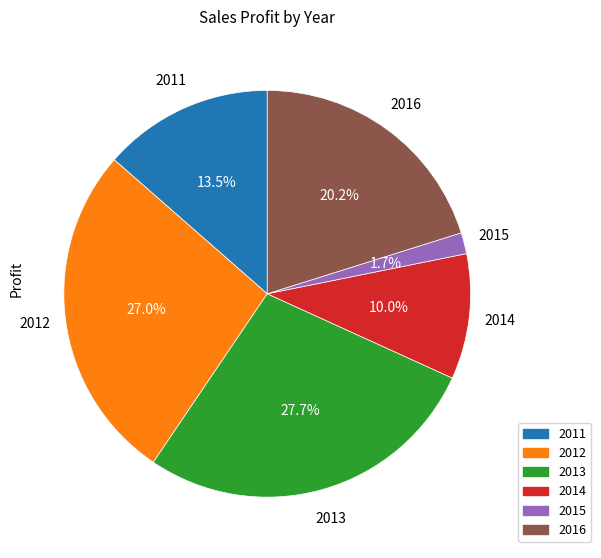

Which slice is the smallest?

2015